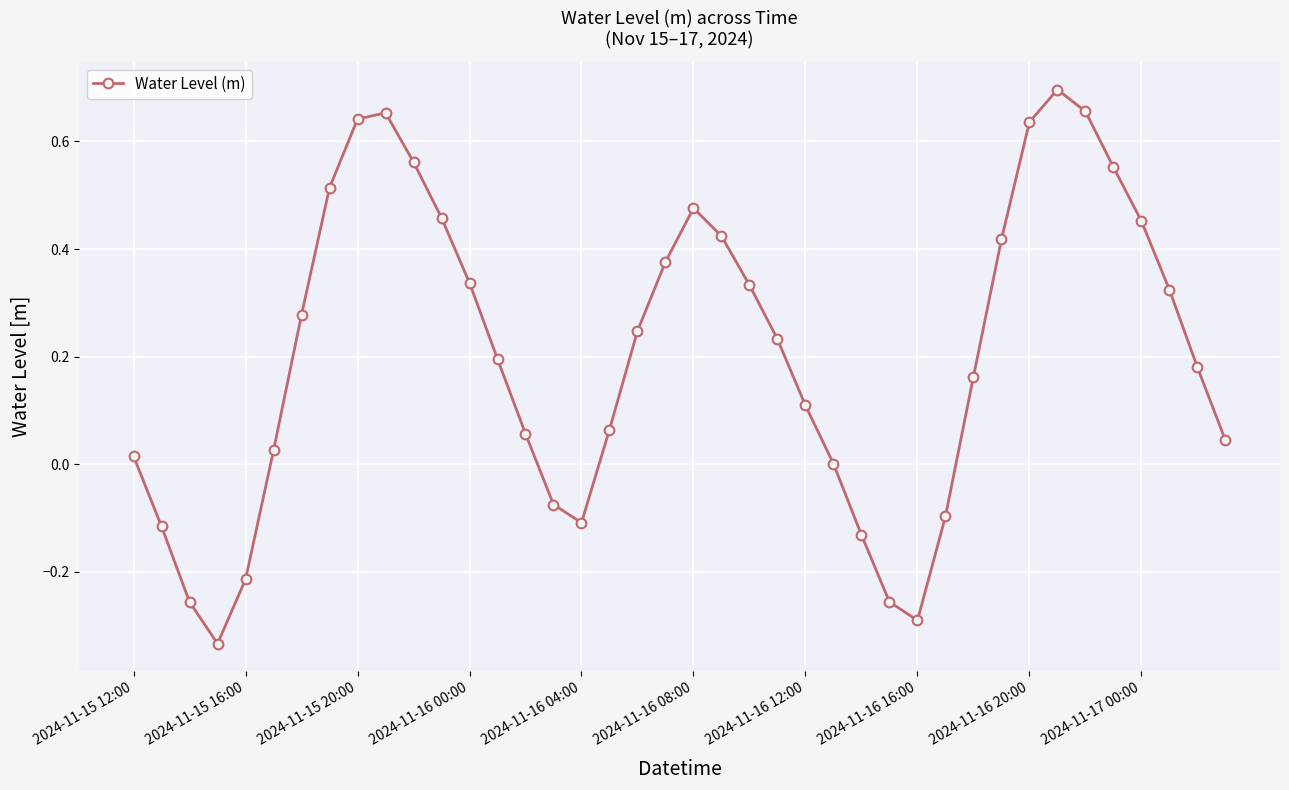

How many distinct data groups are displayed?

1